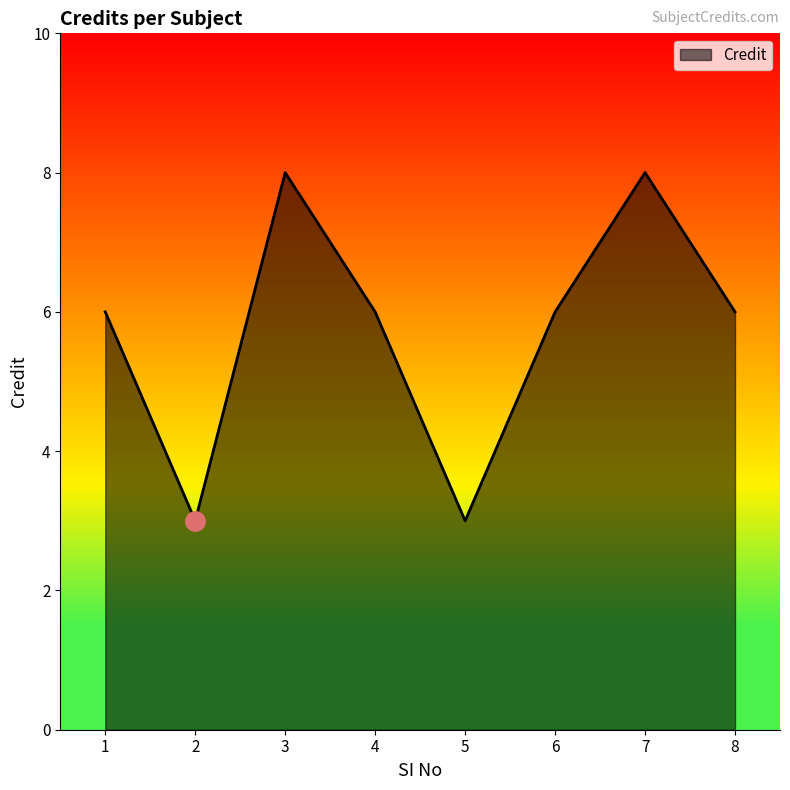

How many series are shown in this chart?

1